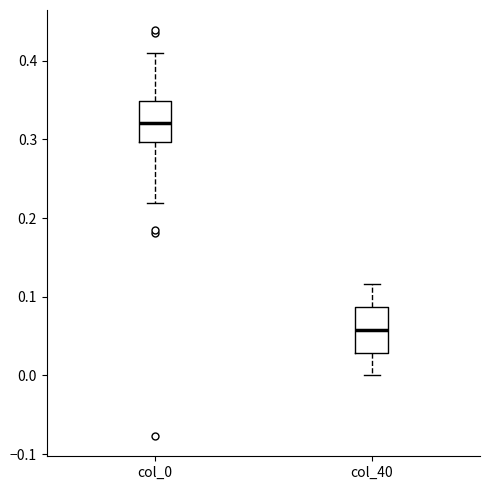

Reading left to right, transcribe this box plot: for each box, give where its median line is, the range the box spans, and where its two whiskers end, as read against the y-axis. The values are not printed on the chart, so give them approximately, as read against the axis.

col_0: median 0.32, box 0.30 to 0.35, whiskers 0.22 to 0.41
col_40: median 0.06, box 0.03 to 0.09, whiskers 0.00 to 0.12